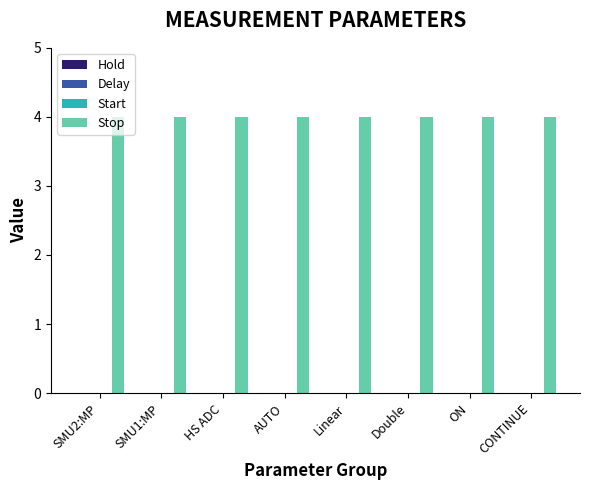

Reading left to right, what are all the values shown in this chart?

Hold: SMU2:MP=0	SMU1:MP=0	HS ADC=0	AUTO=0	Linear=0	Double=0	ON=0	CONTINUE=0
Delay: SMU2:MP=0	SMU1:MP=0	HS ADC=0	AUTO=0	Linear=0	Double=0	ON=0	CONTINUE=0
Start: SMU2:MP=0	SMU1:MP=0	HS ADC=0	AUTO=0	Linear=0	Double=0	ON=0	CONTINUE=0
Stop: SMU2:MP=4	SMU1:MP=4	HS ADC=4	AUTO=4	Linear=4	Double=4	ON=4	CONTINUE=4